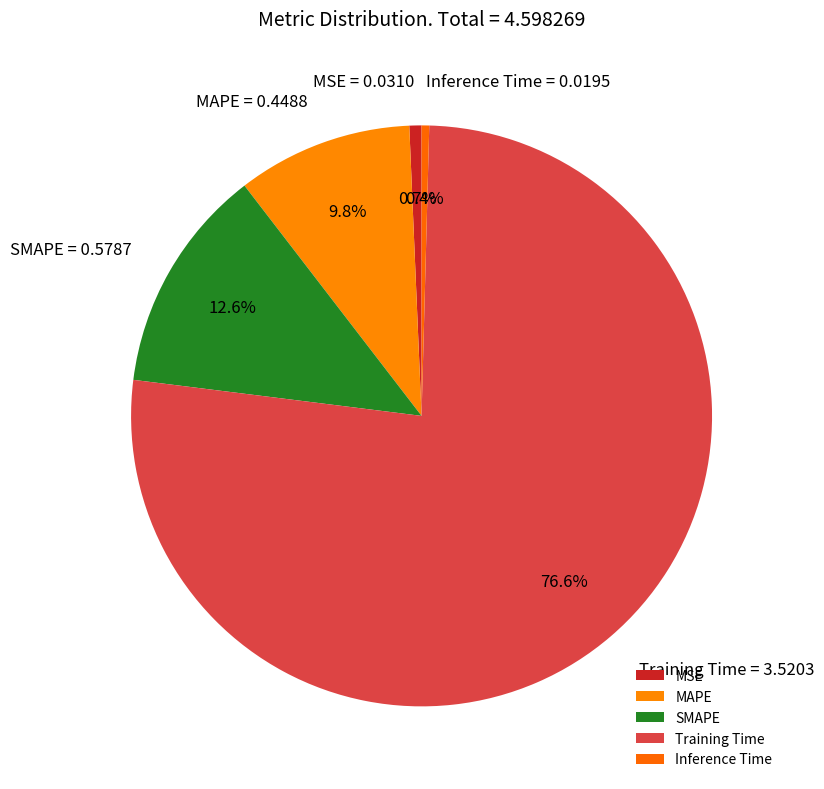

True or false: Inference Time accounts for 0% of the total.

True